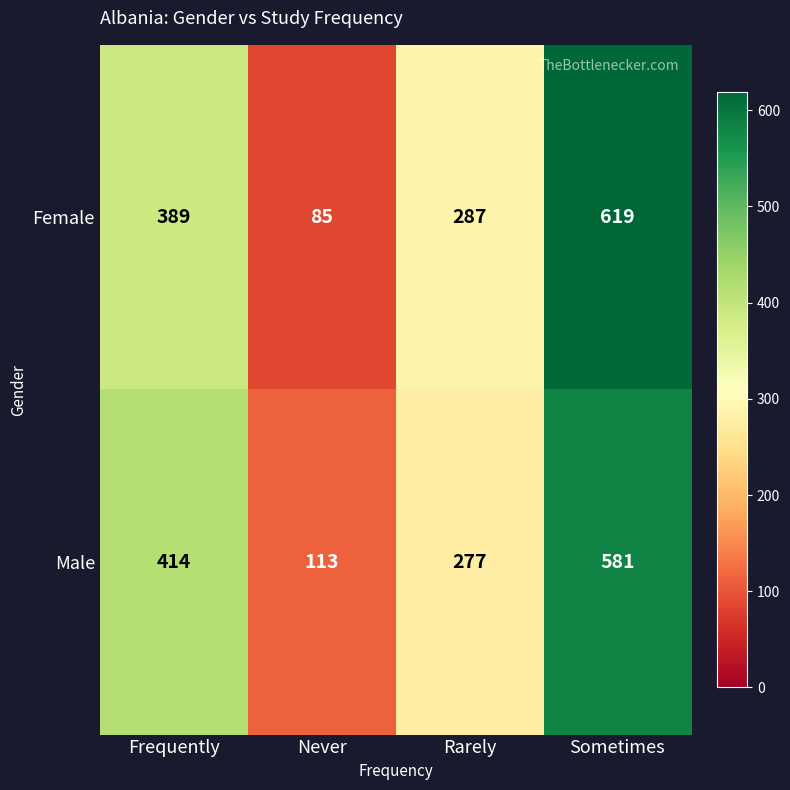

Which series changed the most between Frequently and Rarely?

Male